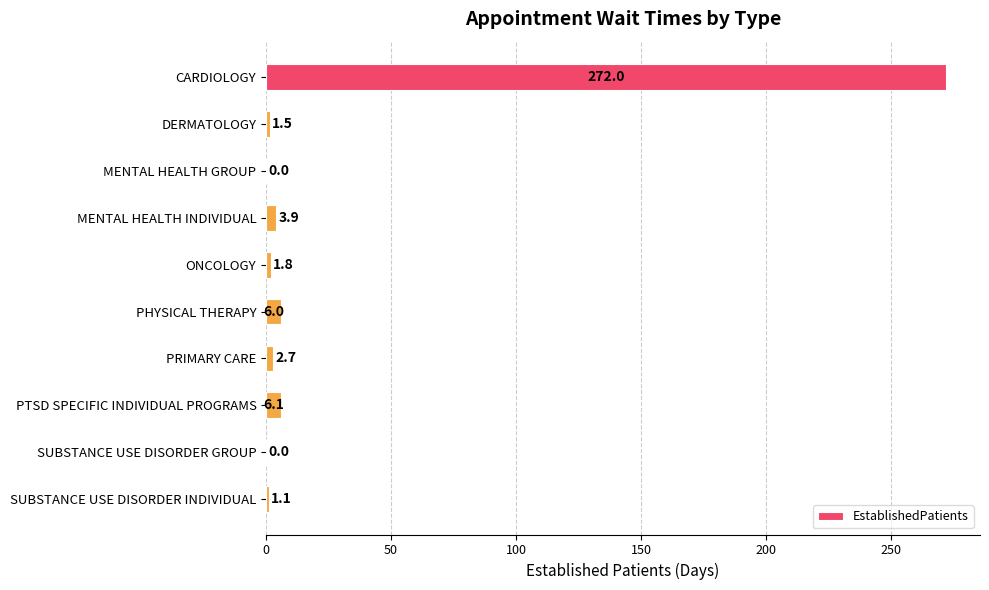

What is the approximate value at ONCOLOGY?

1.8